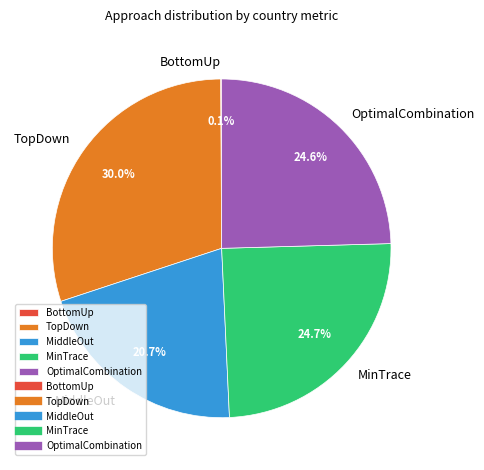

Is there any slice that represents more than half of the pie?

No